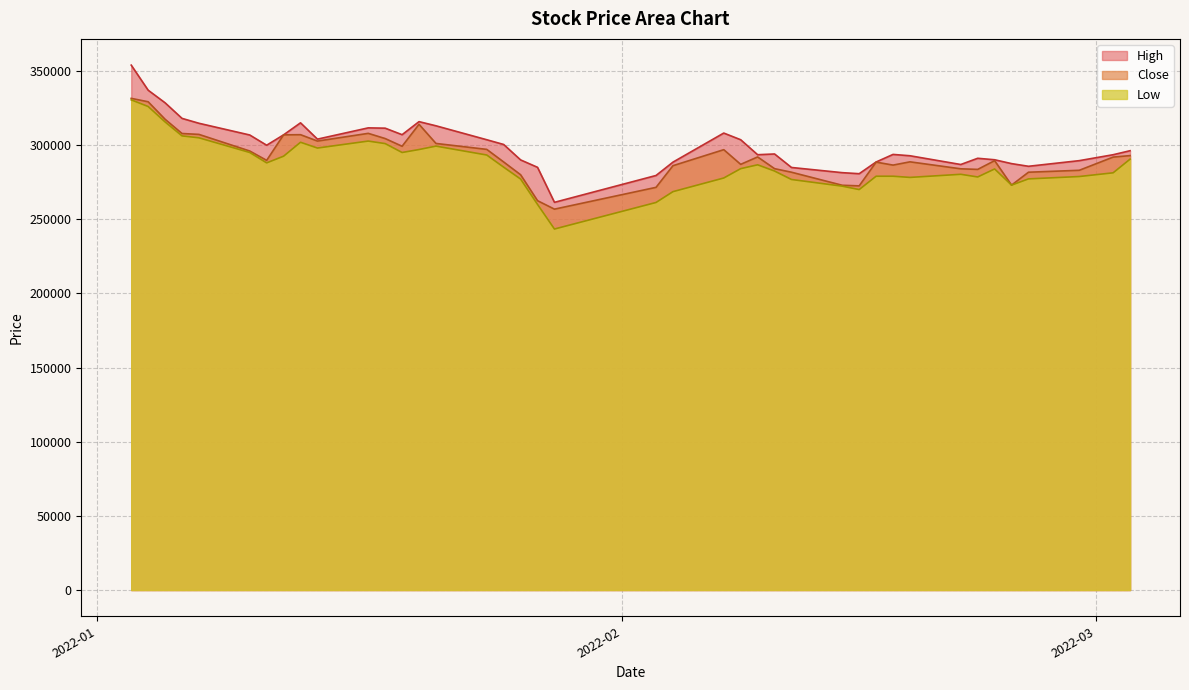

What is the greatest value displayed?

353900